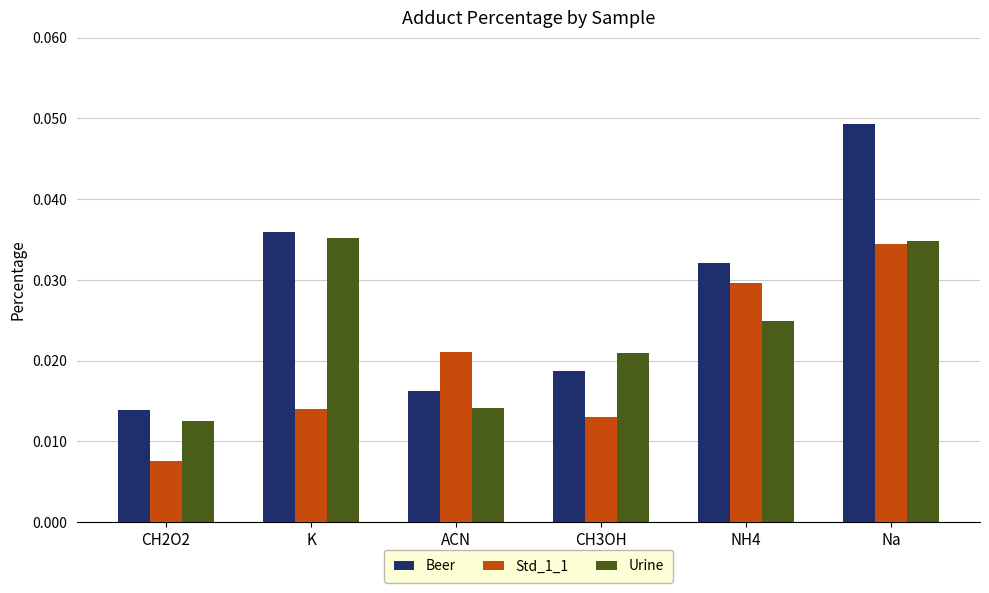

Is the value of Urine at CH3OH greater than the value of Std_1_1 at NH4?

No